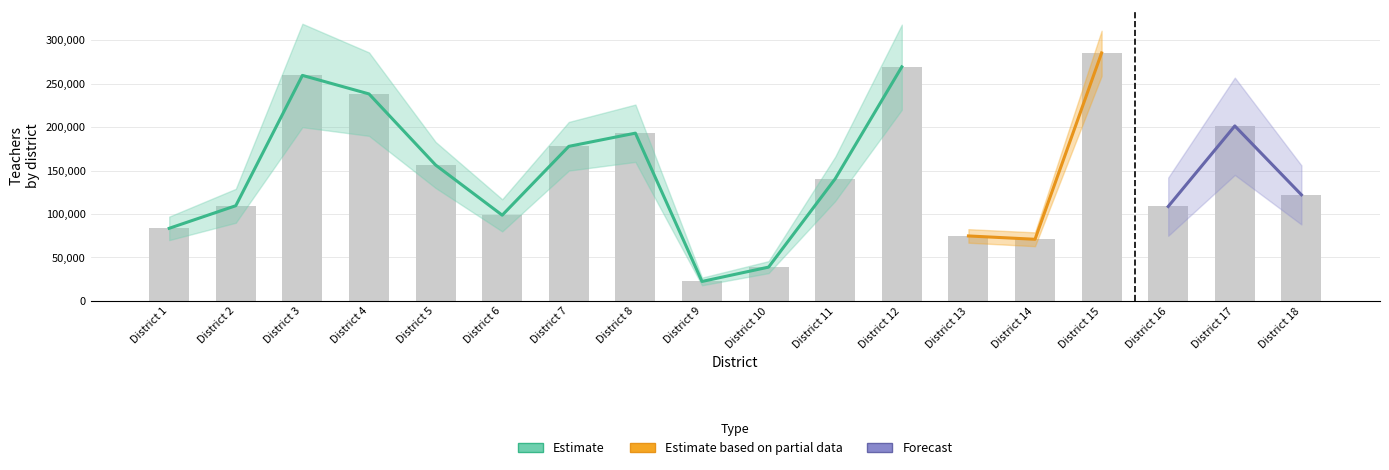

How many values in the teachers_m series are below 140602?

9